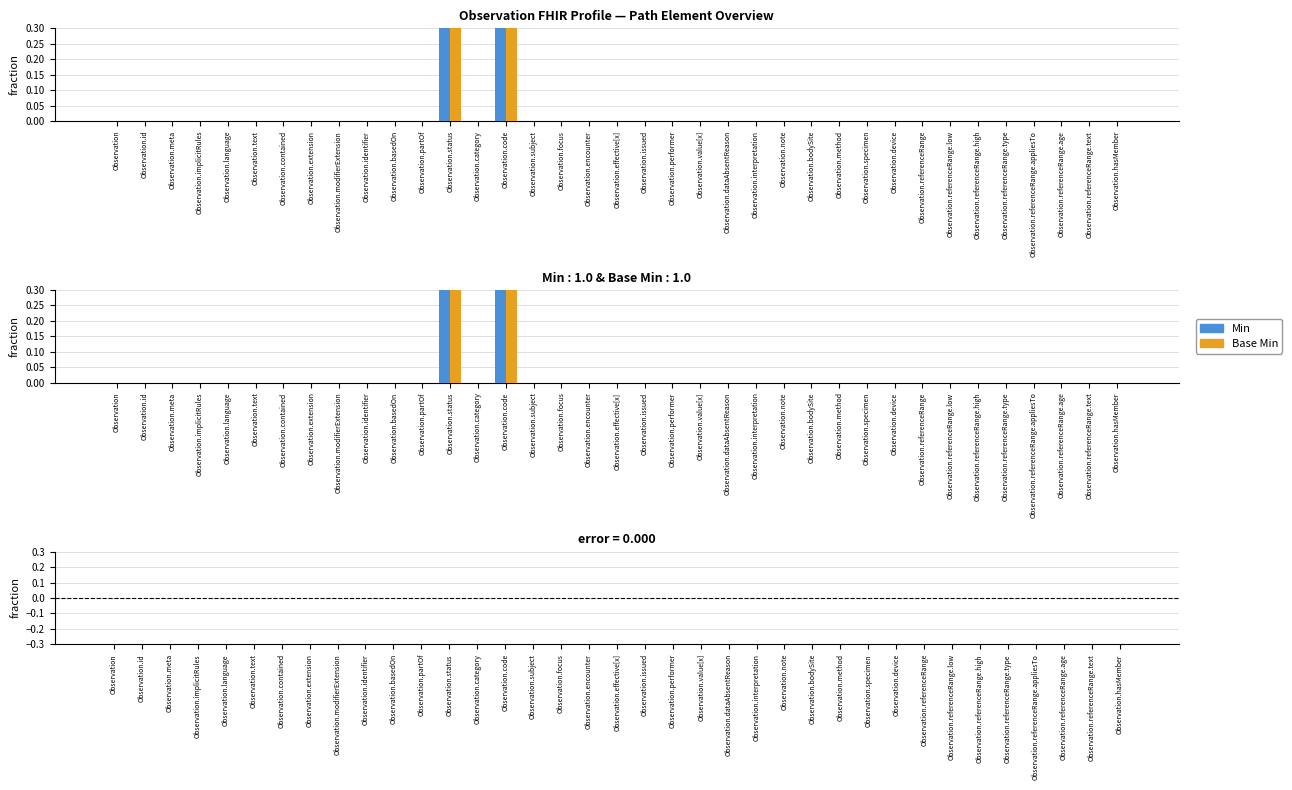

Rank the series at Observation.referenceRange.age from highest to lowest value.

Min, Base Min, difference